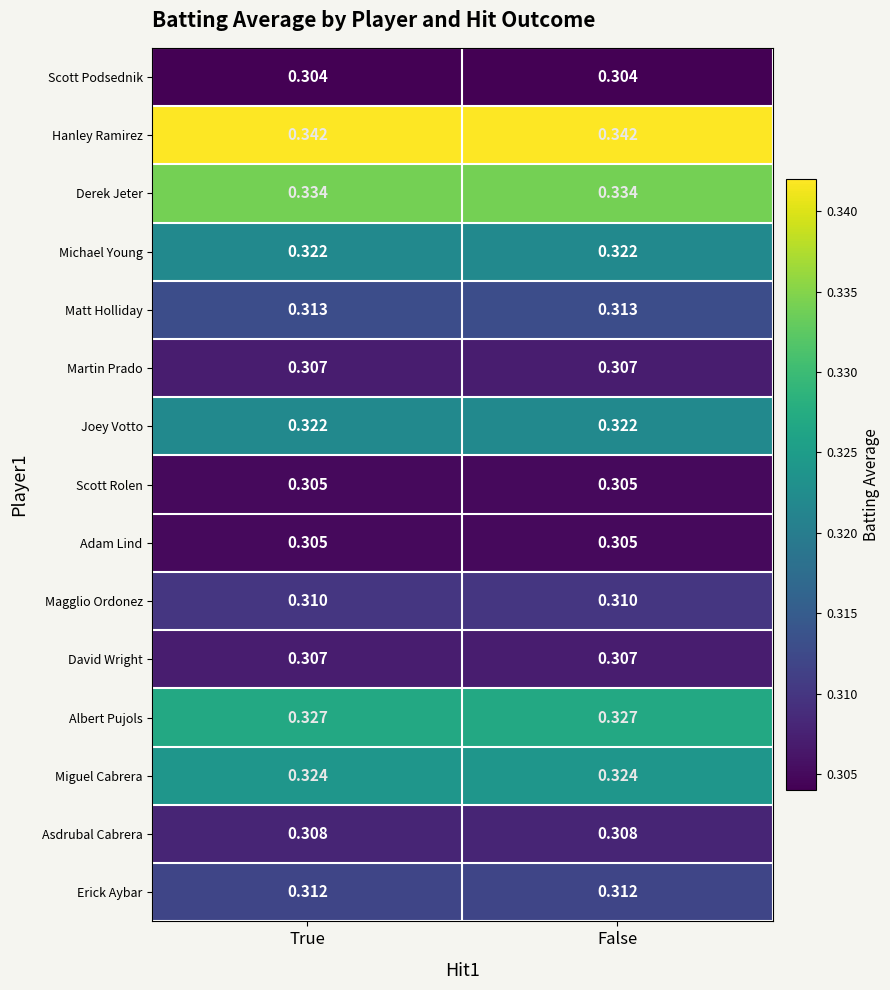

Which series has the largest total across all categories?

Hanley Ramirez